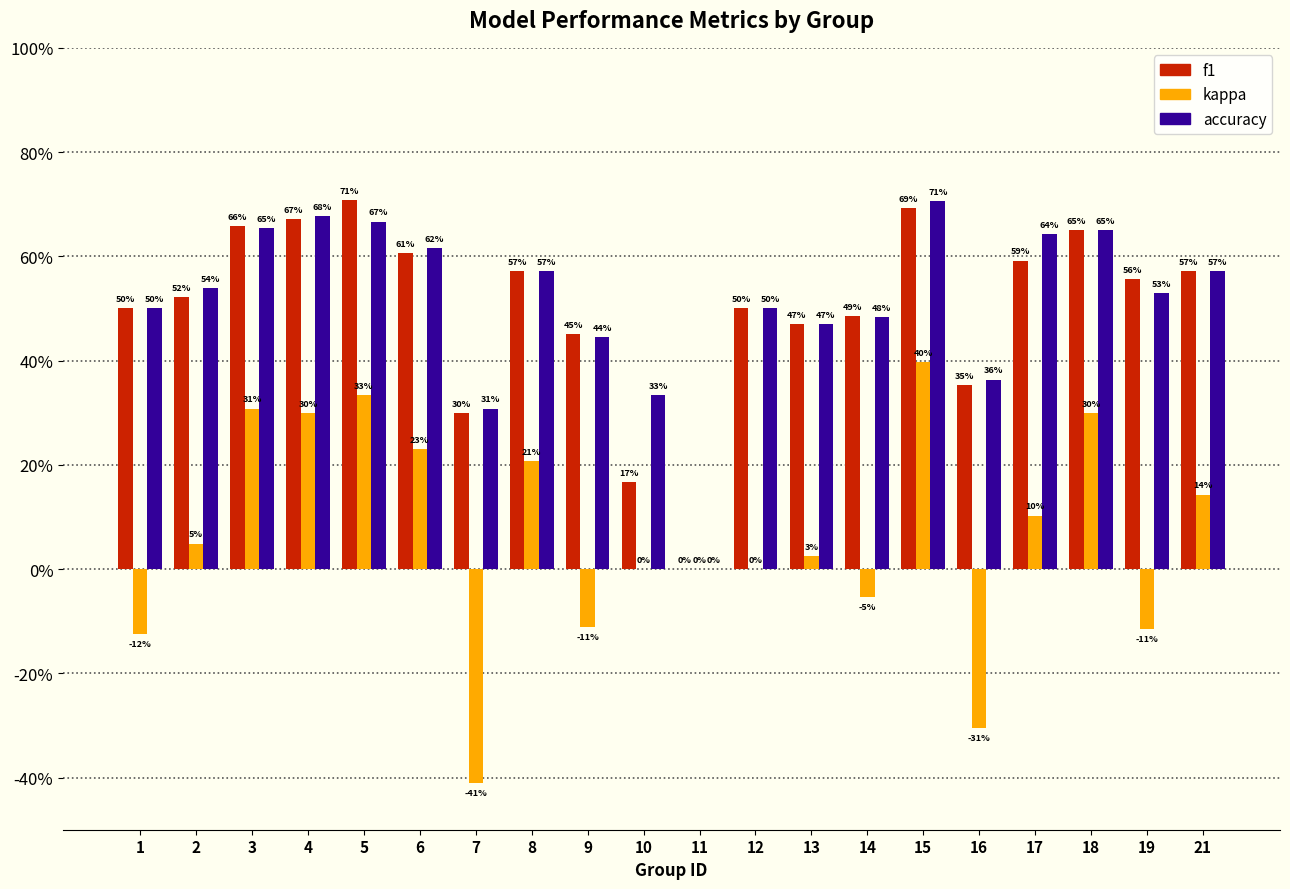

What are all the series names shown in the legend?

f1, kappa, accuracy